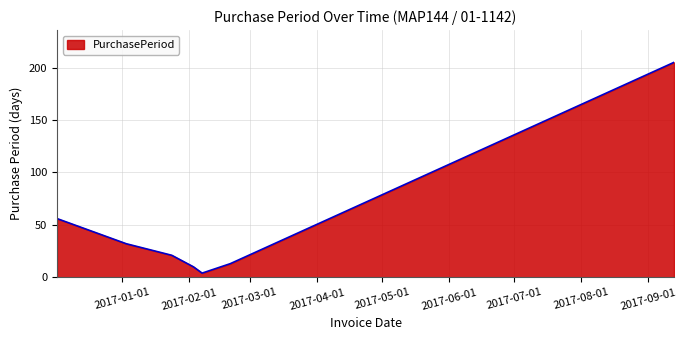

How many interior local valleys (lower than both neighbors) does the data have?

1